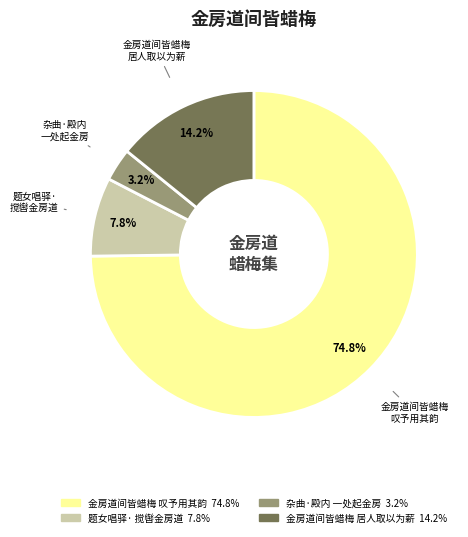

Does any single category account for the majority?

Yes